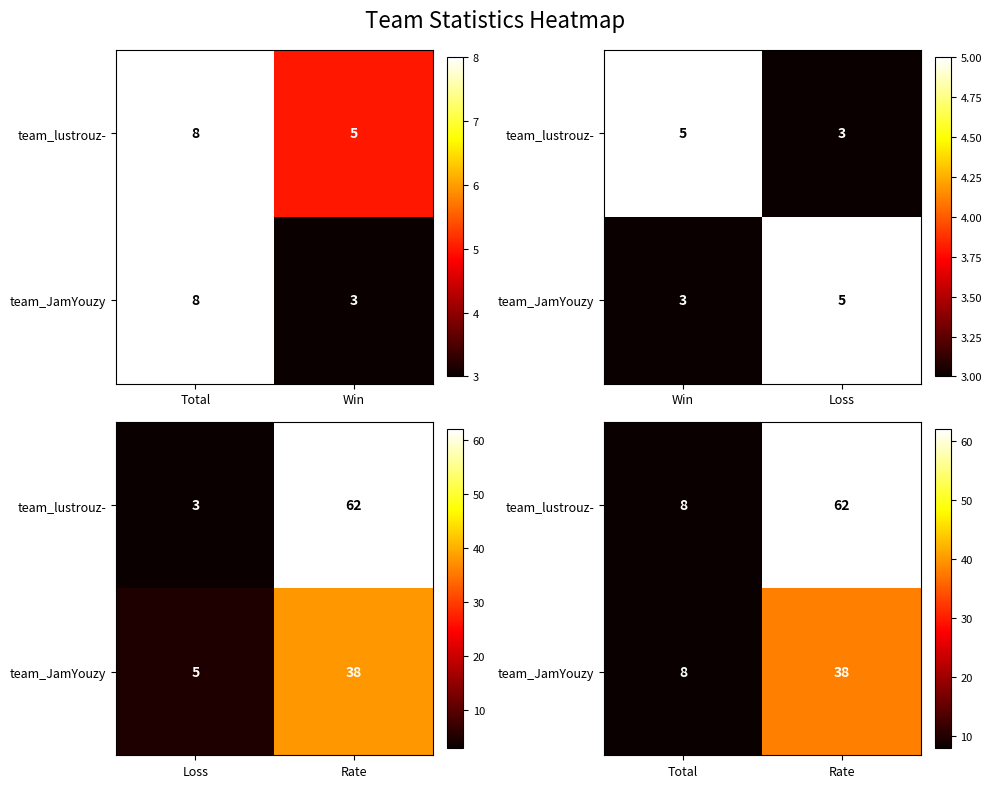

What is the average value of the team_lustrouz- series?

35